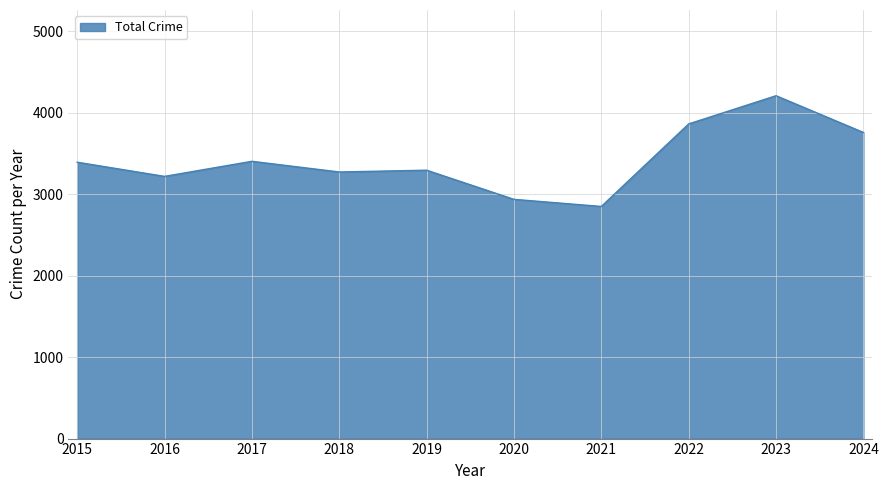

Does the chart display data point markers on the line(s)?

No